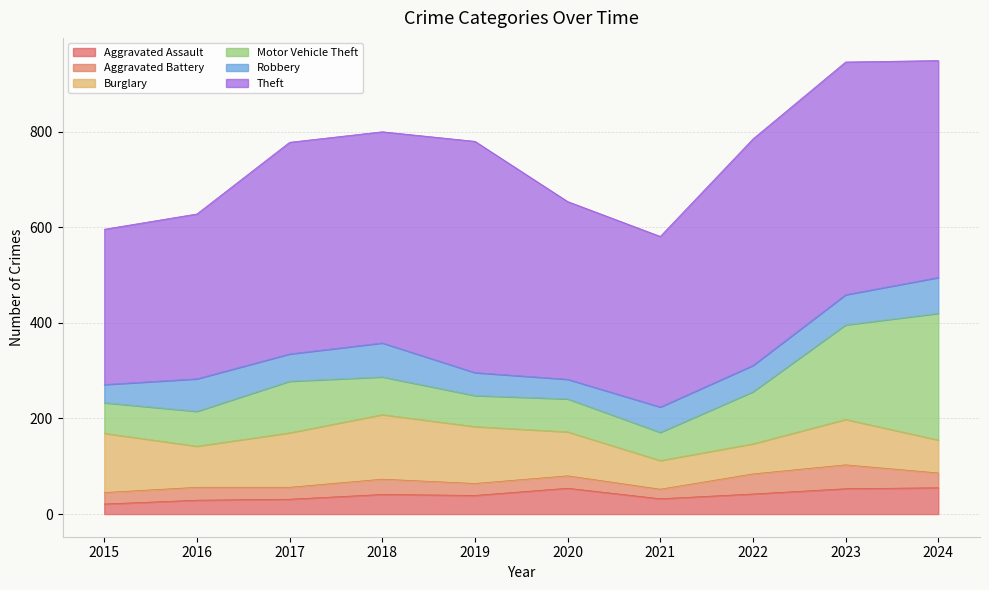

How many lines are shown in the chart?

6